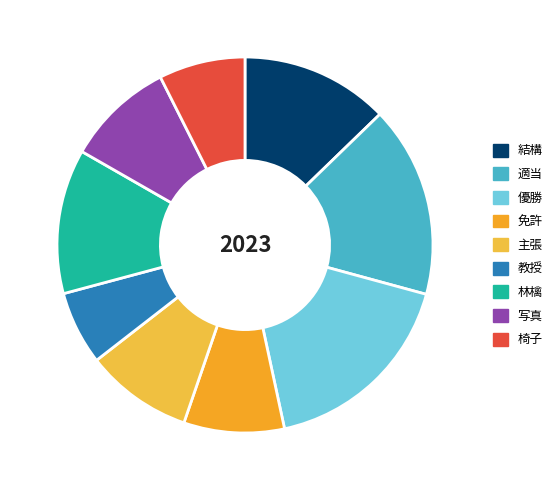

Does 教授 account for over 50% of the chart?

No